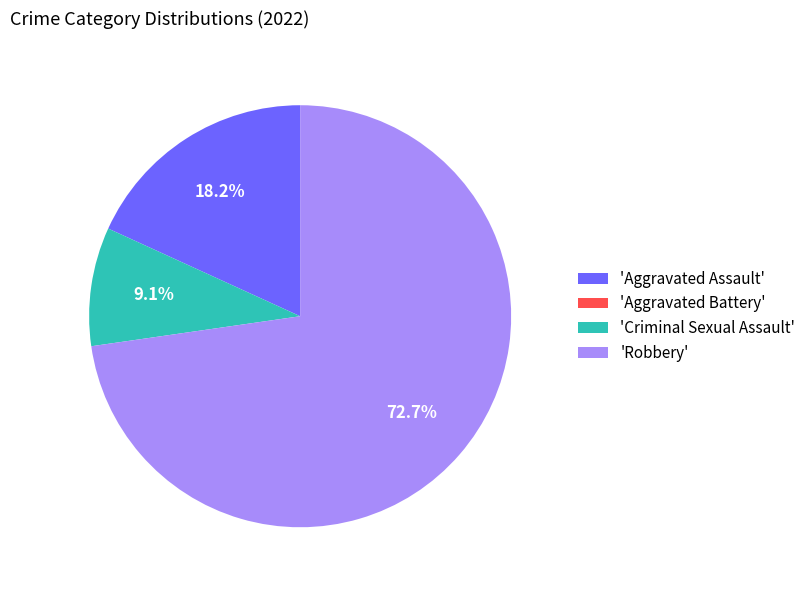

What is the largest slice in the pie chart?

'Robbery'